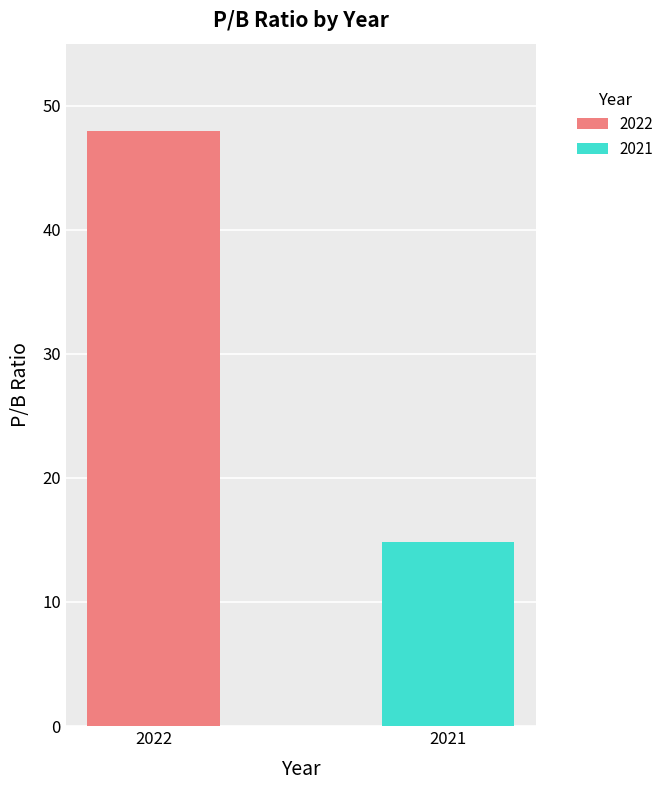

Rank the categories by value from lowest to highest.

2021, 2022